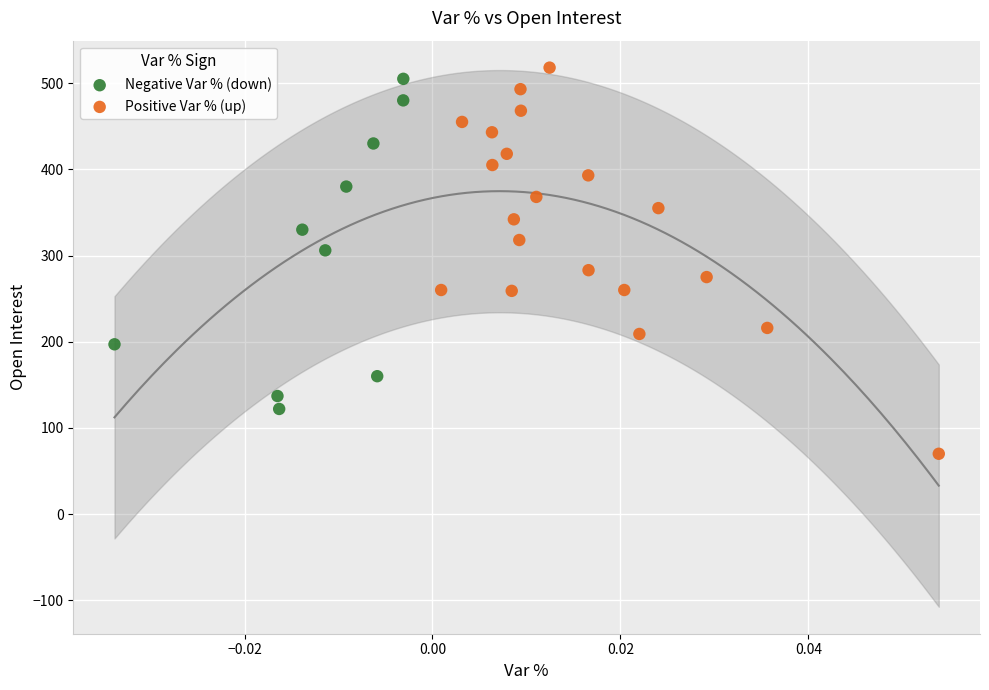

Which series contains the lowest Y value?

Positive Var % (up)